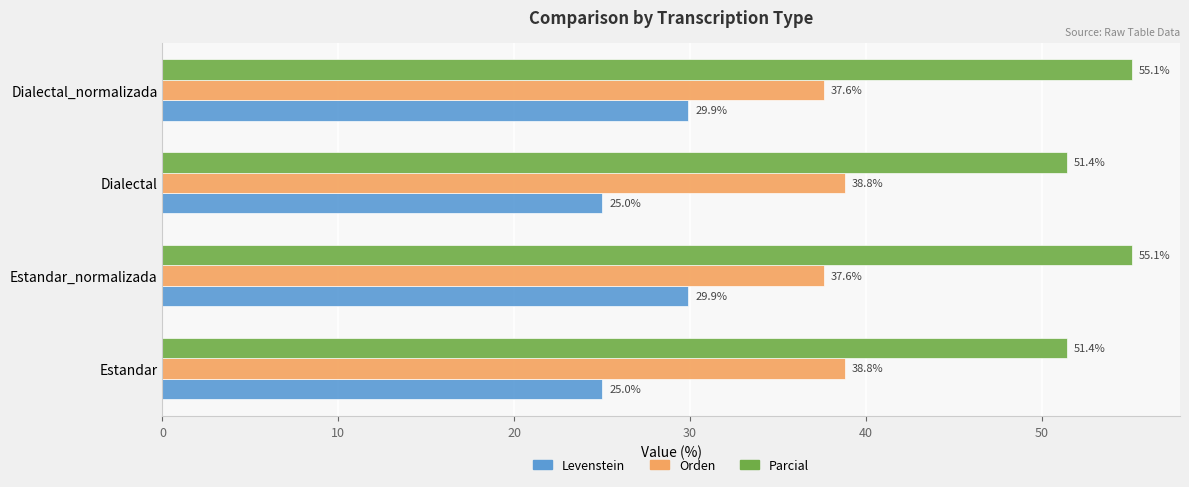

What is the approximate value of Orden at Estandar_normalizada?

37.6